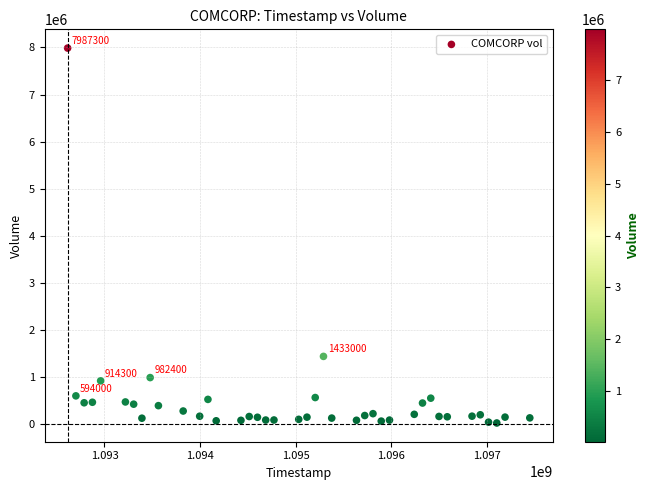

What Y value in the scatter plot is closest to 4002450?

1433000